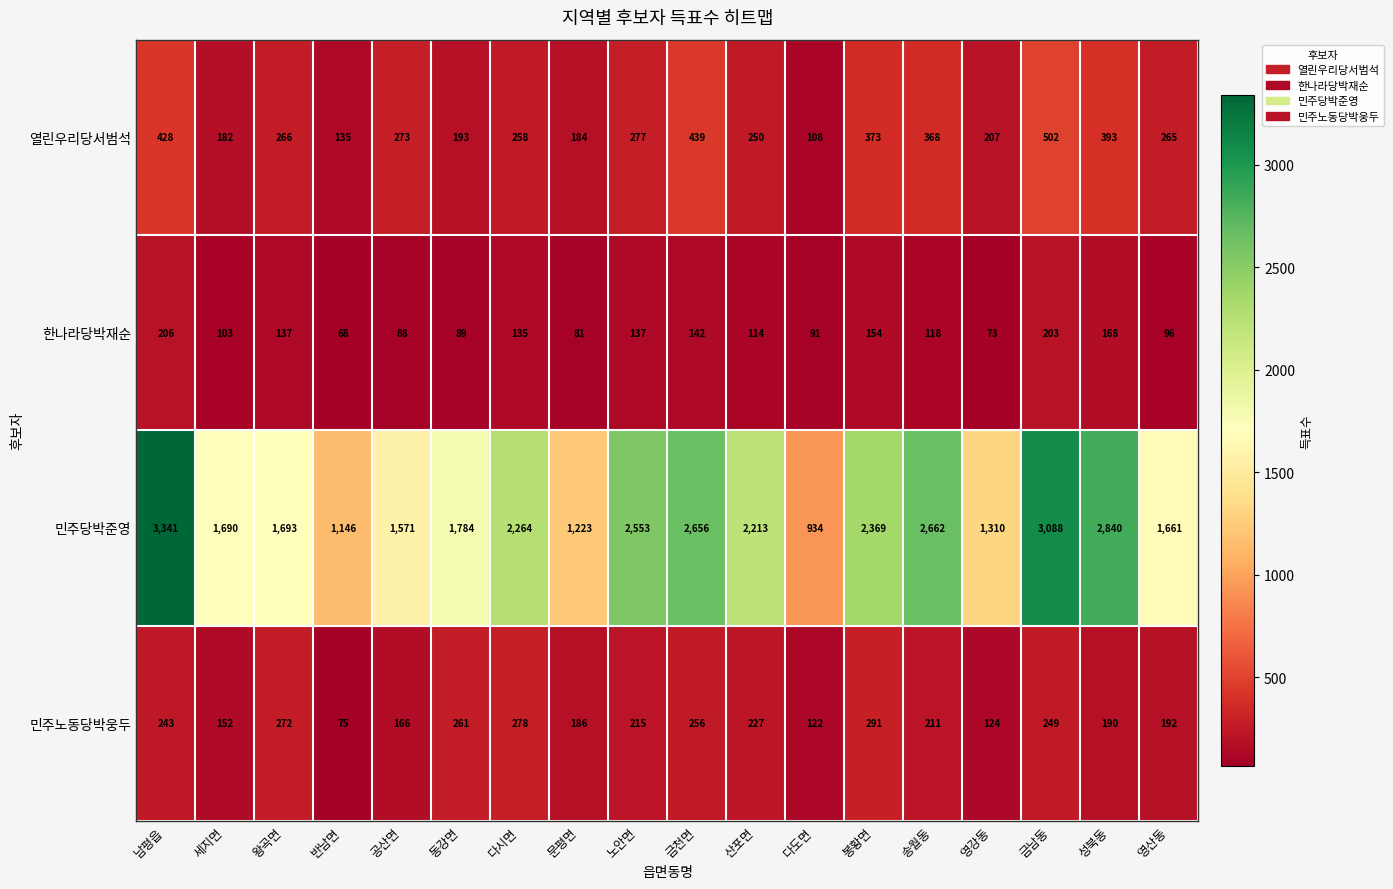

Which series has the largest range (max minus min)?

민주당박준영